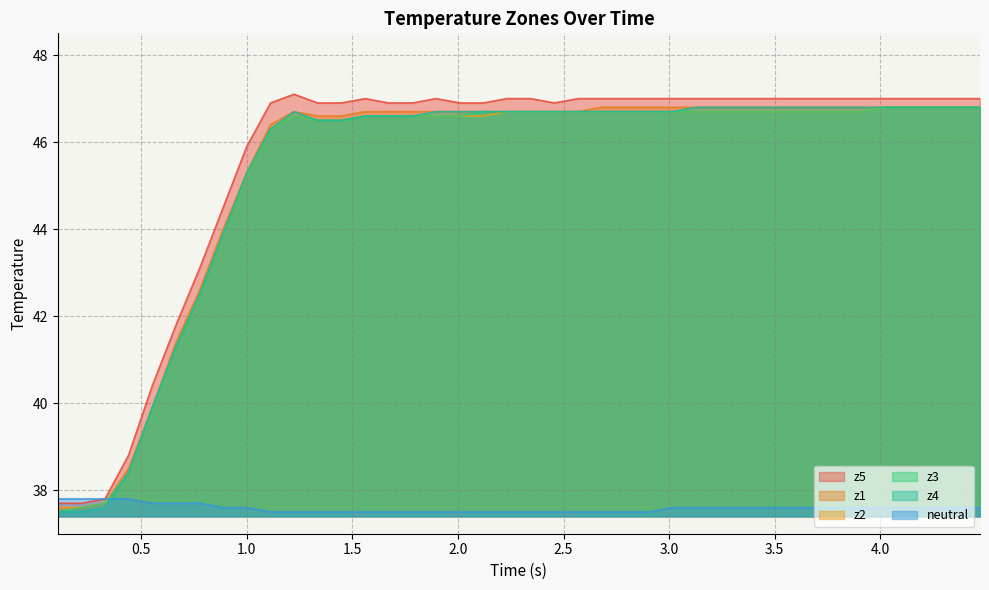

Which series has the largest range (max minus min)?

z5